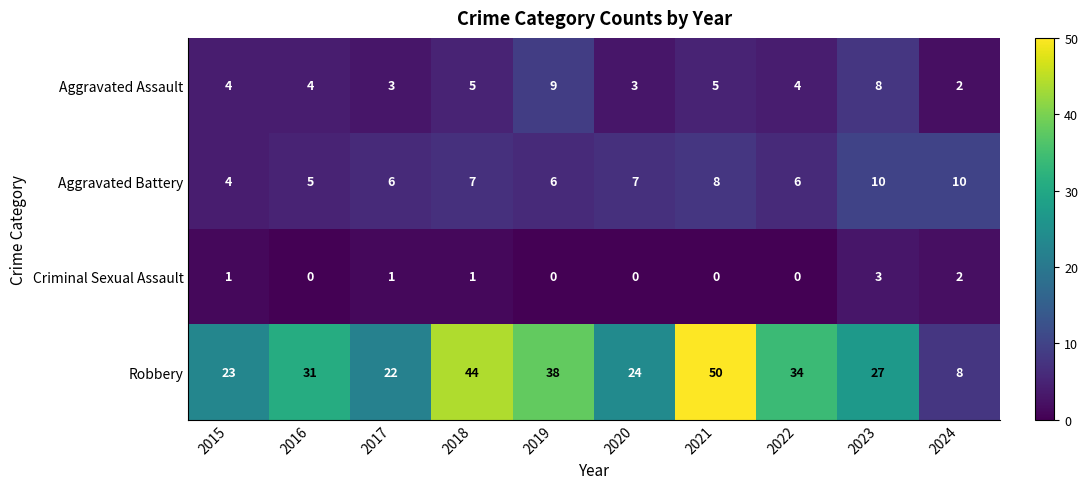

The value of Aggravated Assault at 2018 is 8. True or false?

False